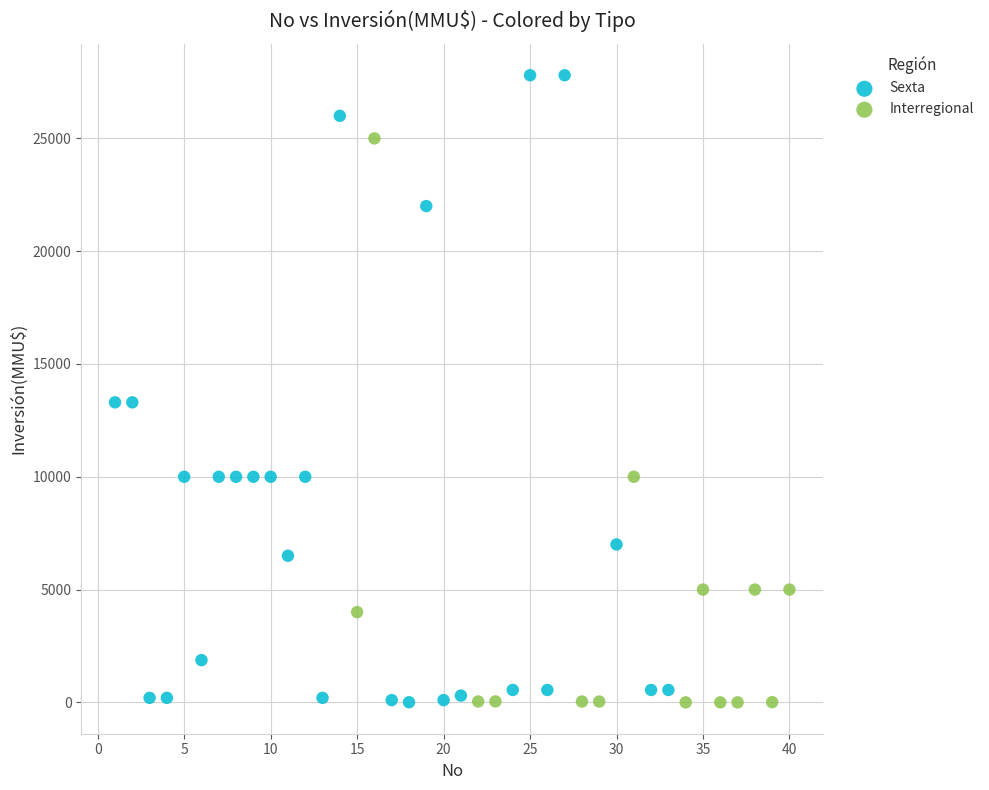

Which series reaches the maximum Y coordinate?

Sexta